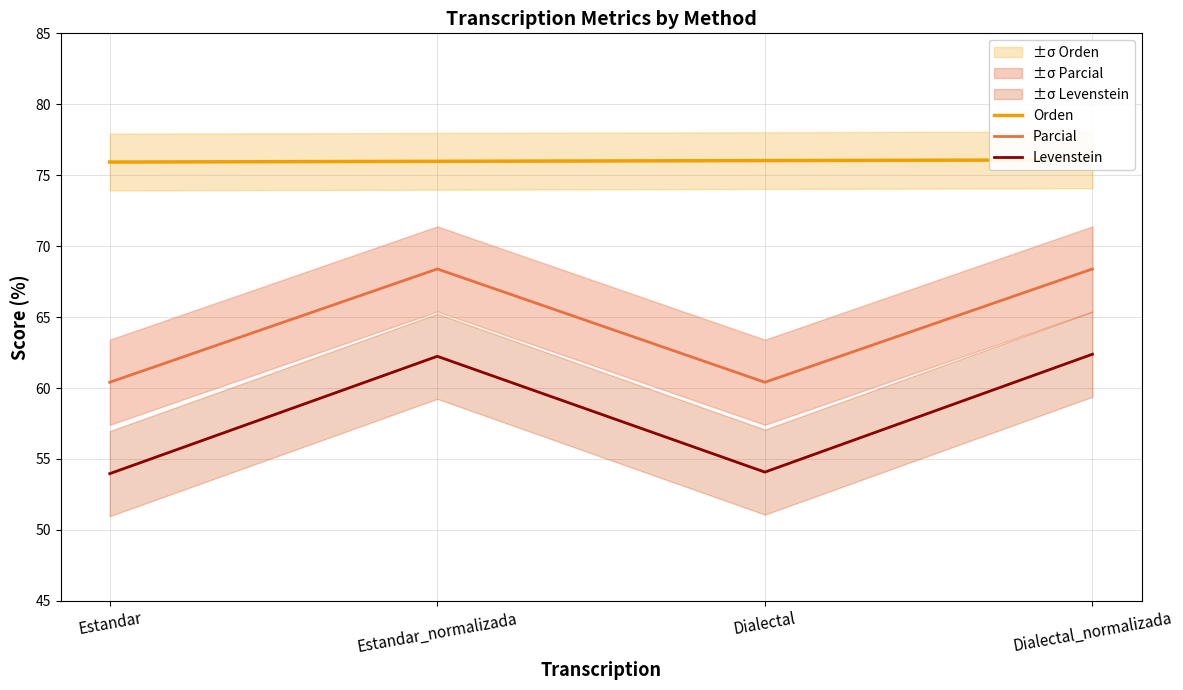

Rank the series by their average value, from highest to lowest.

Orden, Parcial, Levenstein